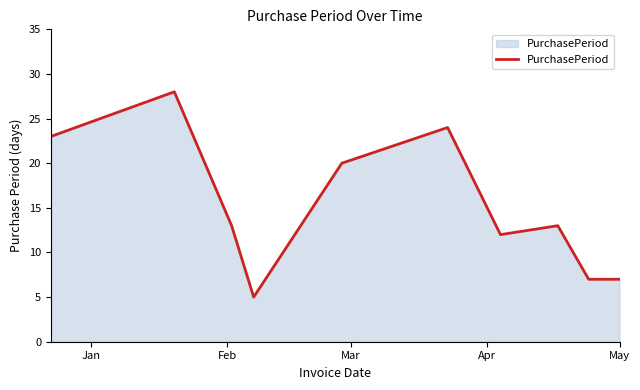

What is the minimum value shown in the chart?

5